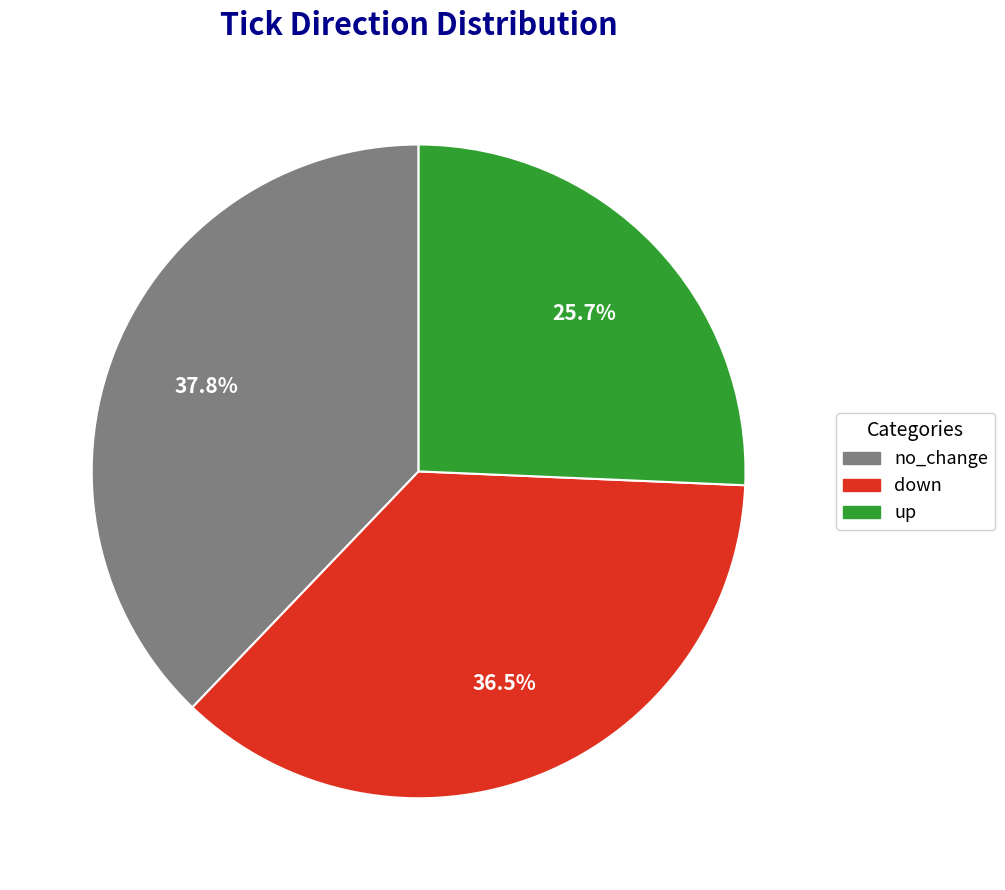

How many segments does this pie chart have?

3